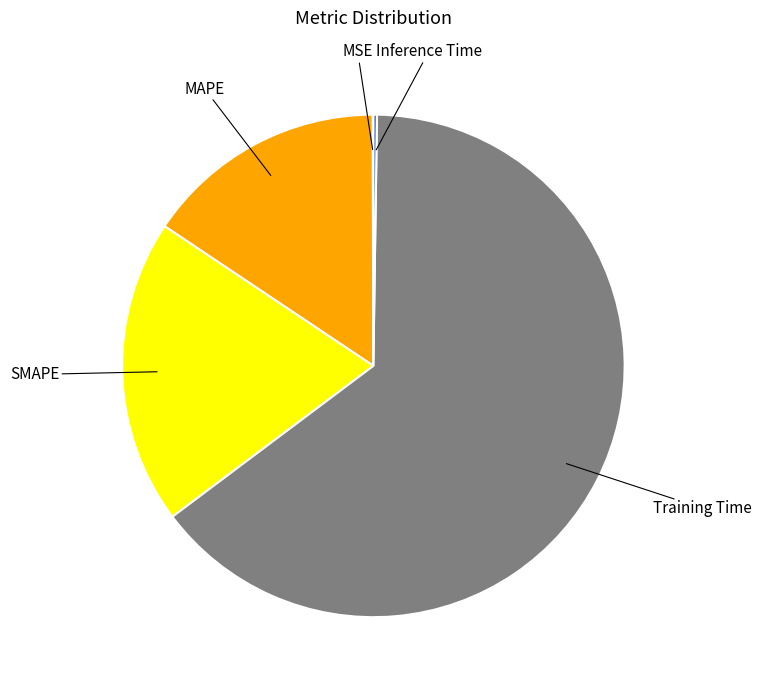

True or false: SMAPE accounts for 20% of the total.

True